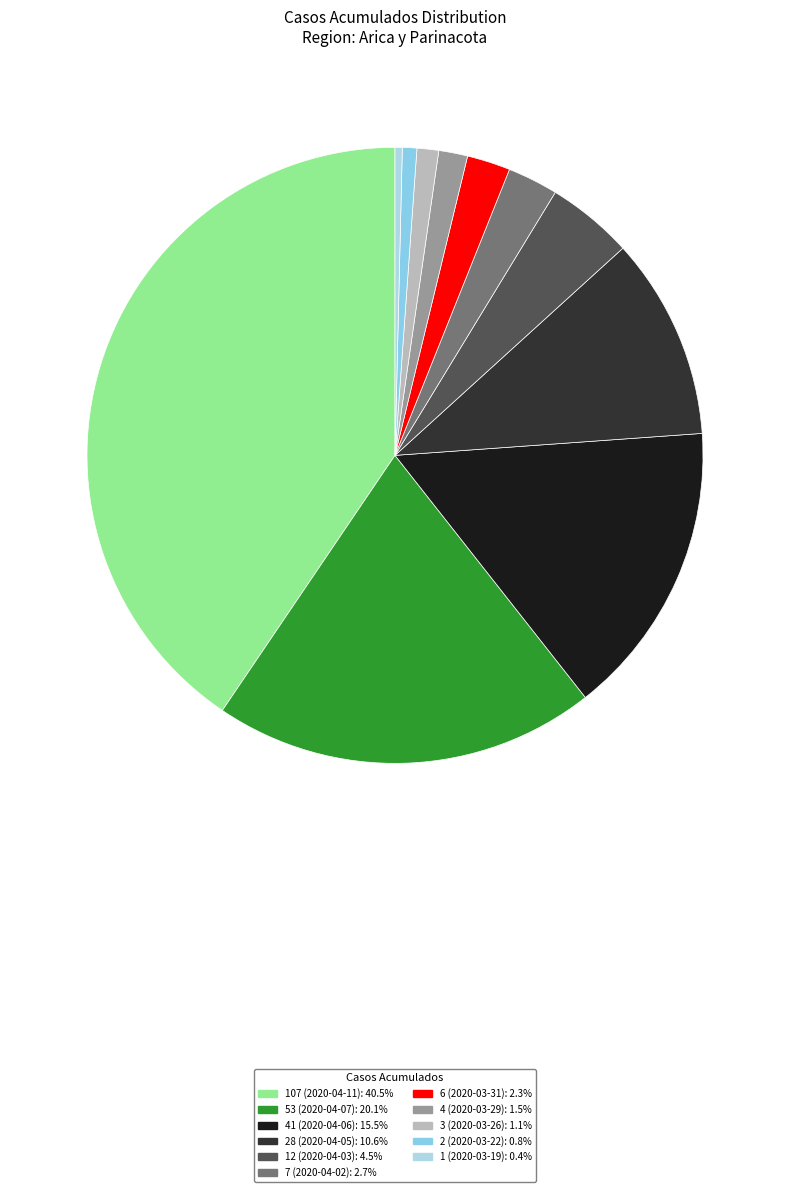

What is the largest slice in the pie chart?

Arica y Parinacota (2020-04-11)